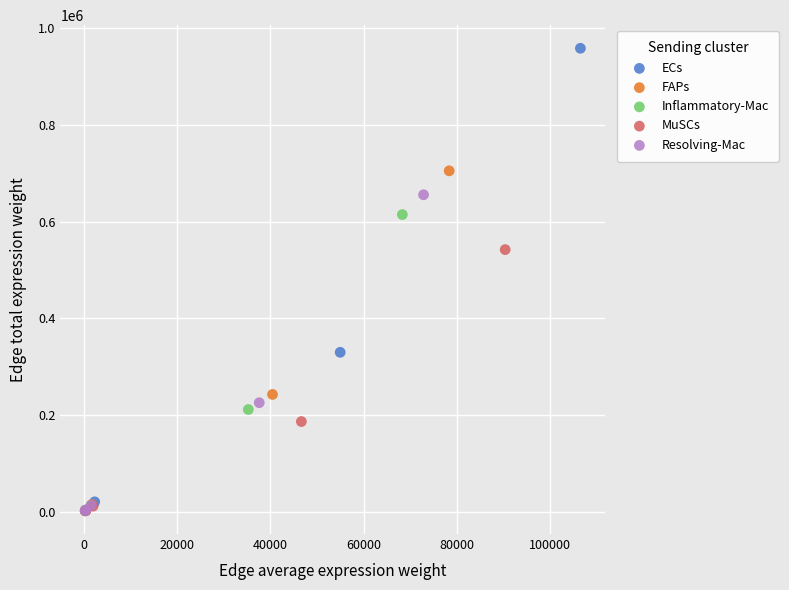

What are all the series names shown in the legend?

ECs, FAPs, Inflammatory-Mac, MuSCs, Resolving-Mac